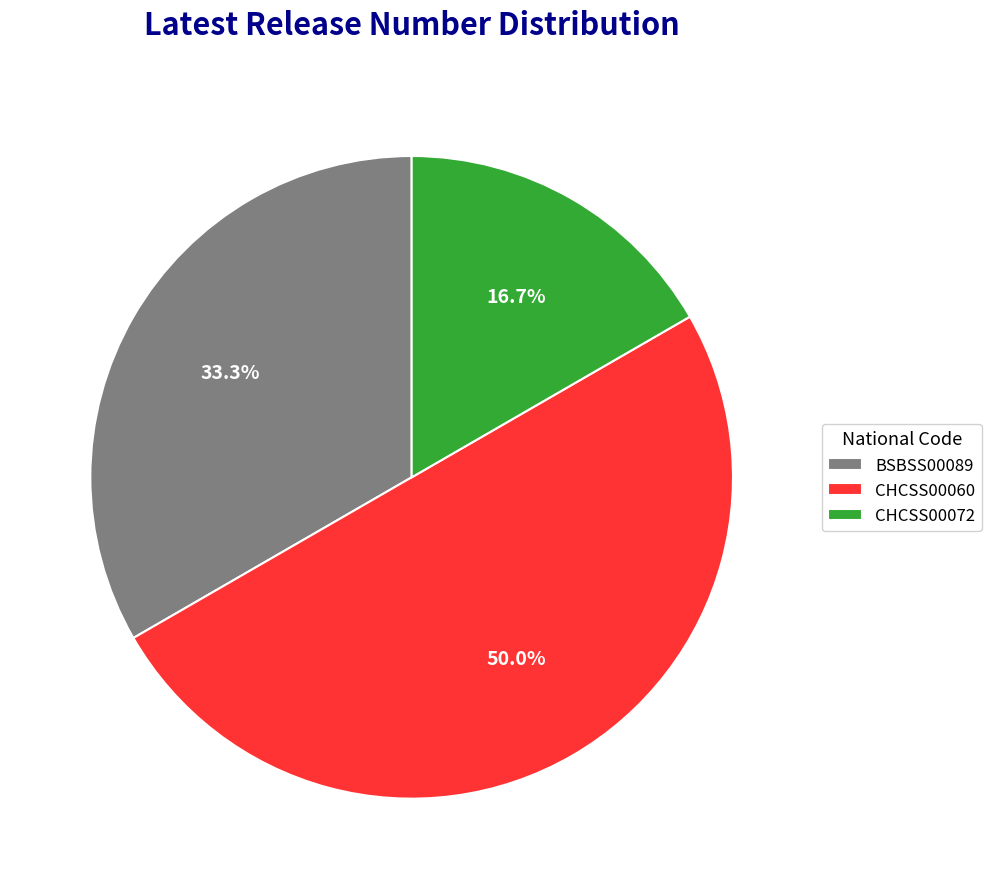

What is the ratio of the value at CHCSS00060 to the value at BSBSS00089?

1.5